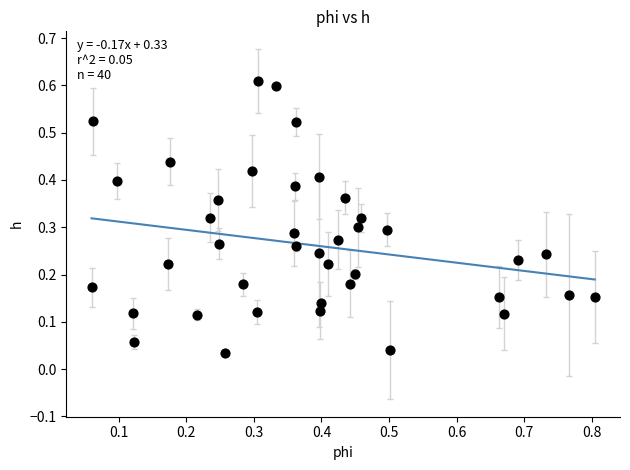

What is the range of X values (max minus min)?

0.7